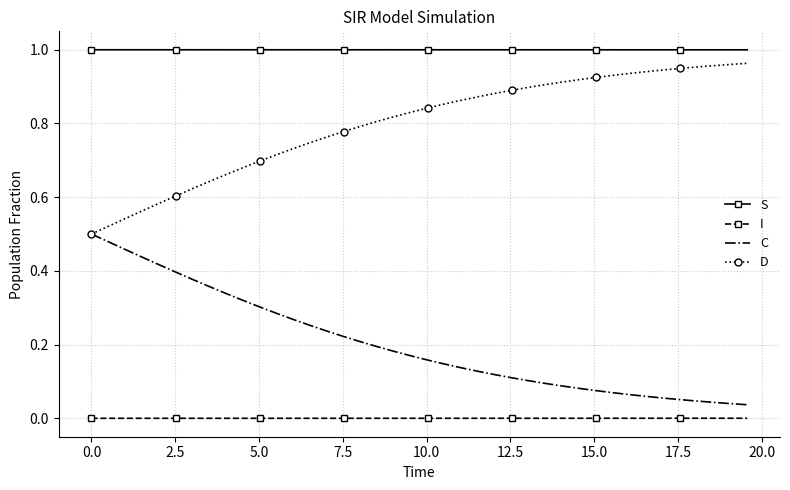

List the series in order of their overall mean, lowest first.

I, C, D, S